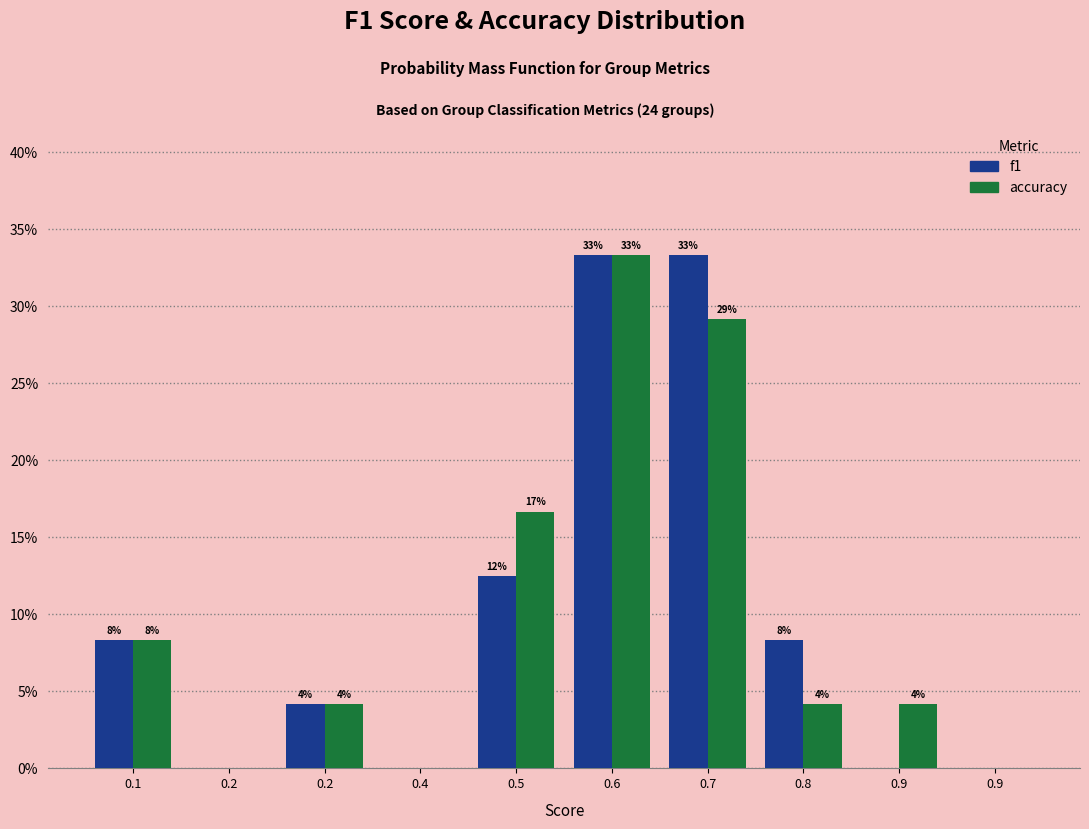

Does the chart contain stacked bars?

No